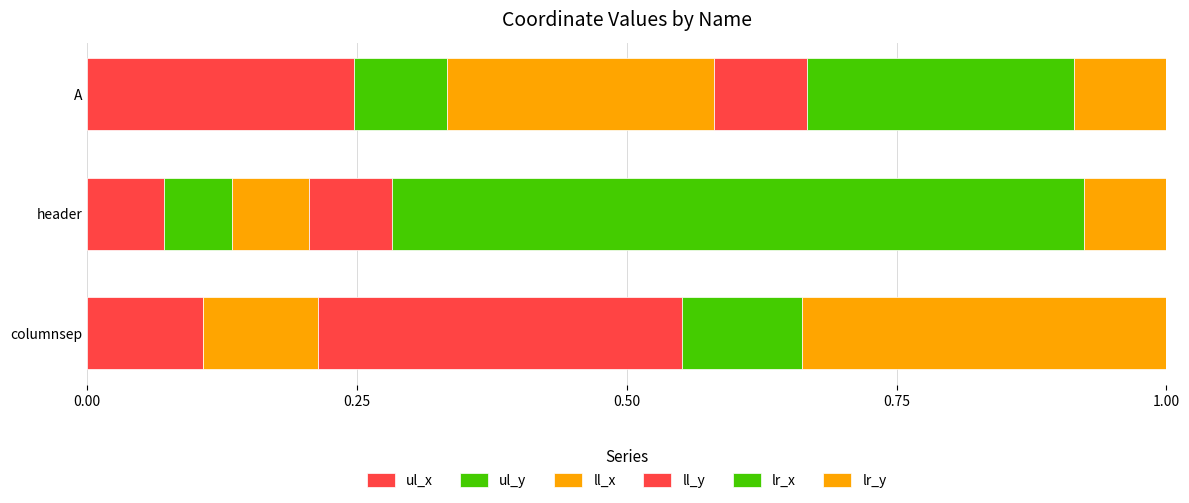

What is the value of the lr_x bar at the 1st from the left?

0.1